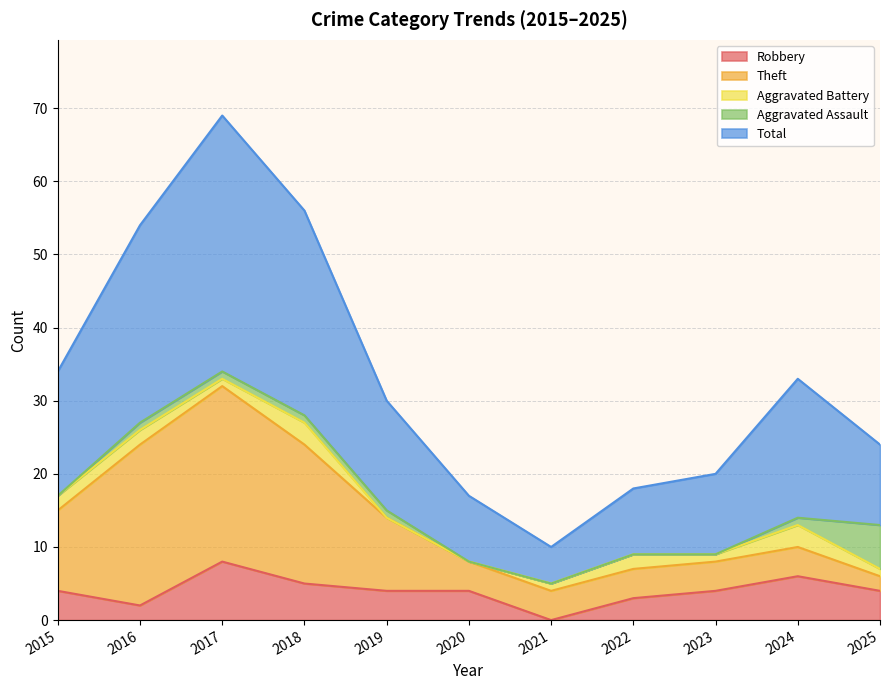

At 2021, list the series in order from smallest to largest.

Robbery, Aggravated Assault, Aggravated Battery, Theft, Total